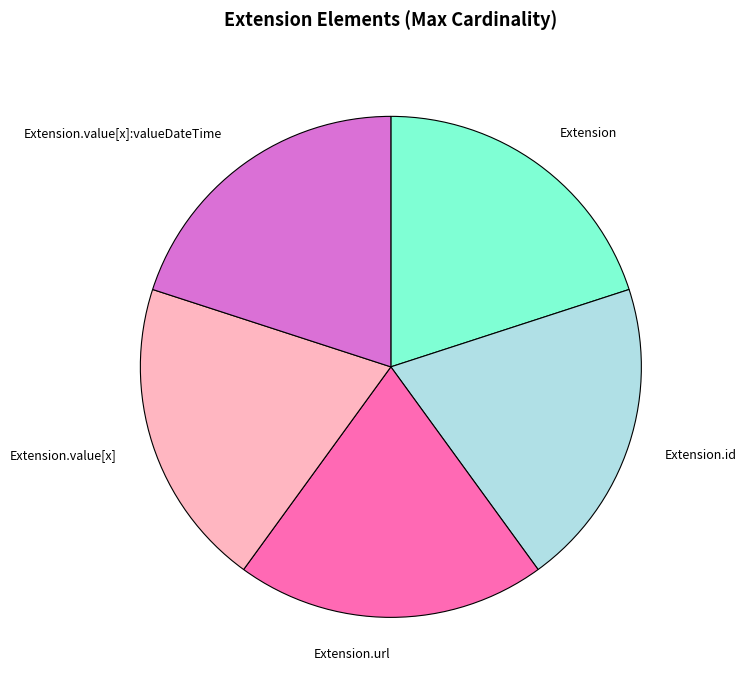

True or false: Extension.value[x] accounts for 20% of the total.

True